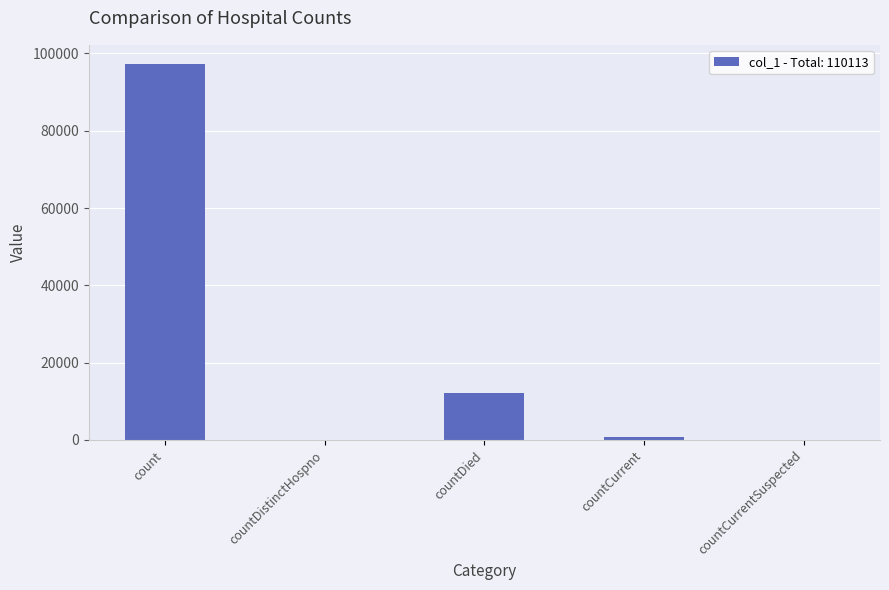

At which label is the value closest to 48670?

countDied